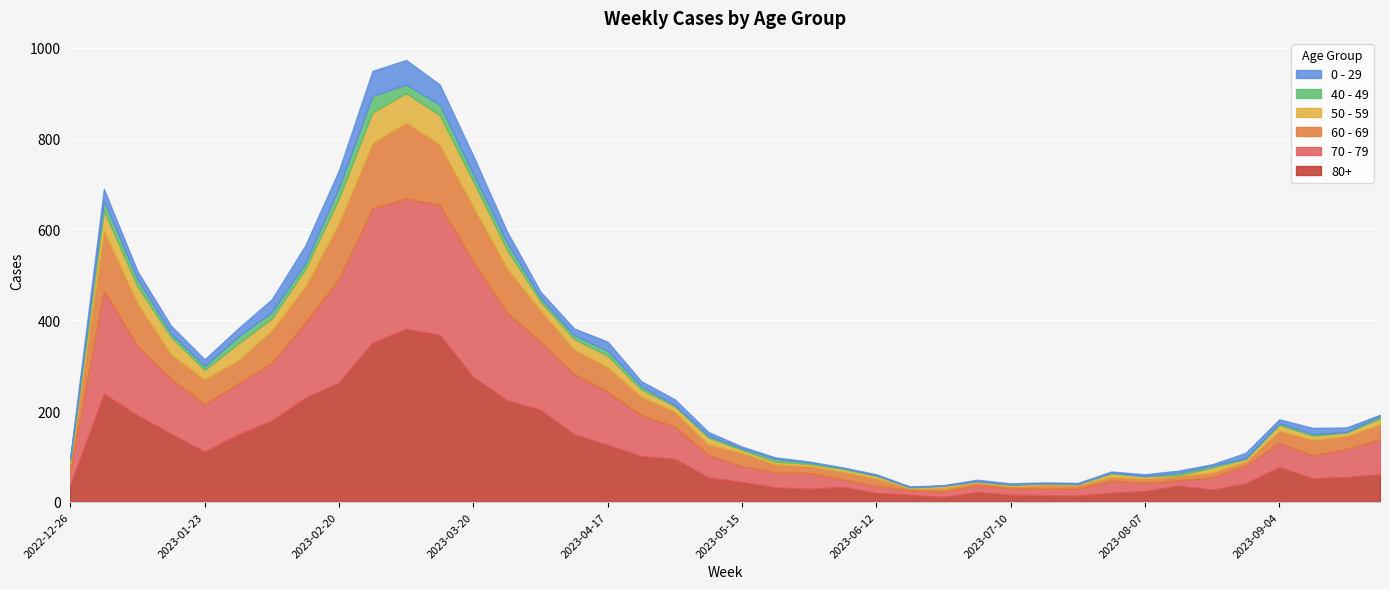

True or false: 50 - 59 and 60 - 69 intersect in this chart.

False